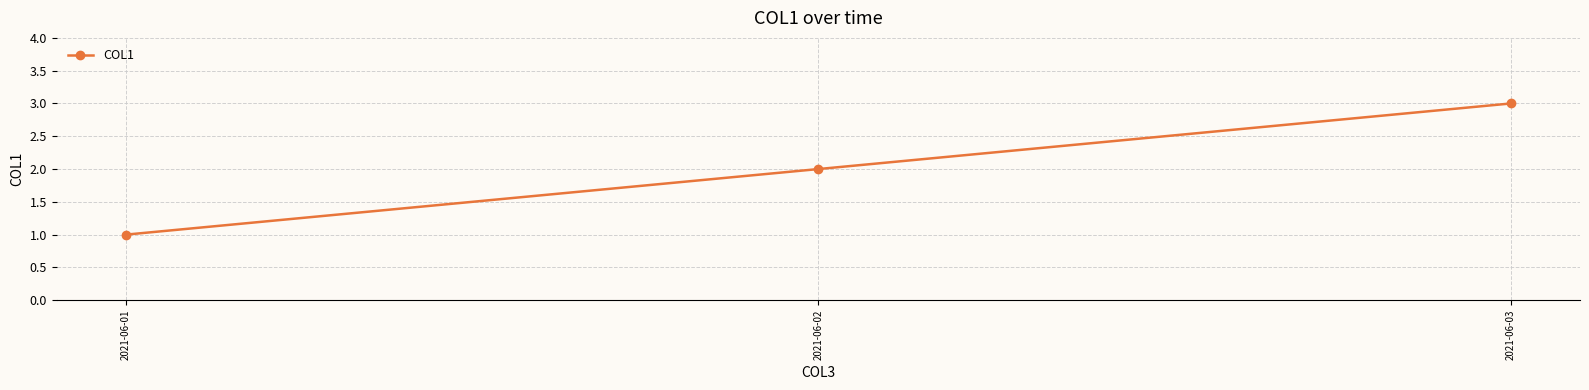

Does the chart display data point markers on the line(s)?

Yes